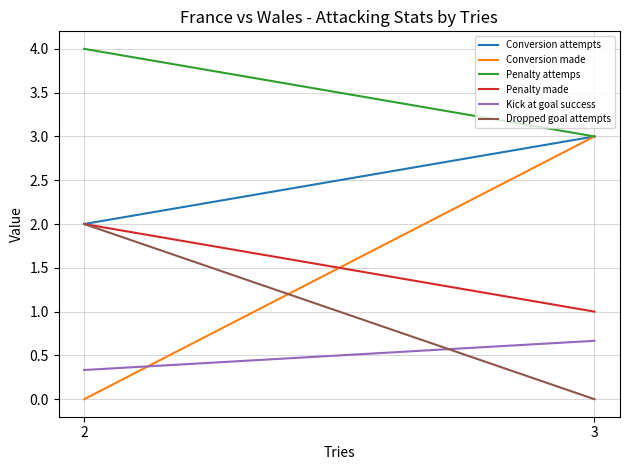

Rank the series at 3 from highest to lowest value.

Conversion attempts, Conversion made, Penalty attemps, Penalty made, Kick at goal success, Dropped goal attempts